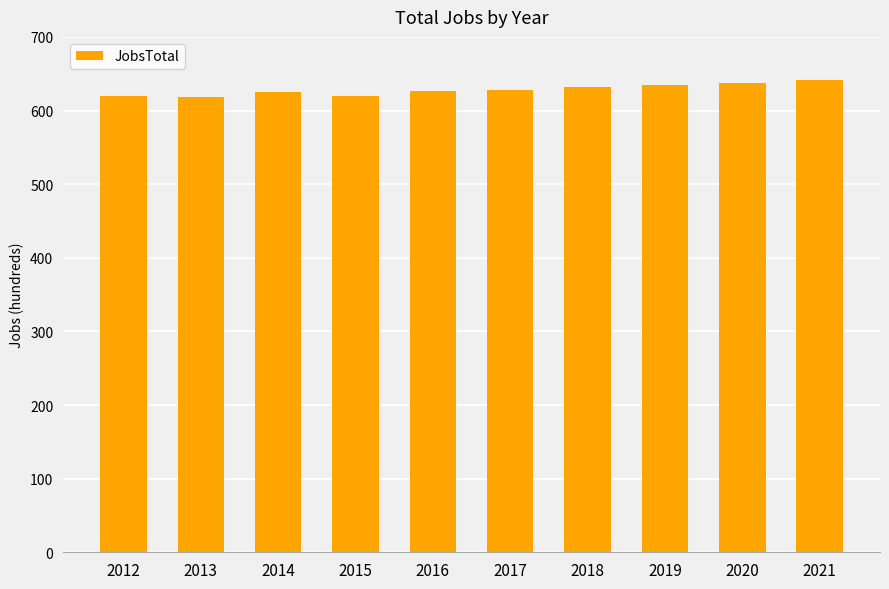

What is the value of the 4th bar from the left?

620